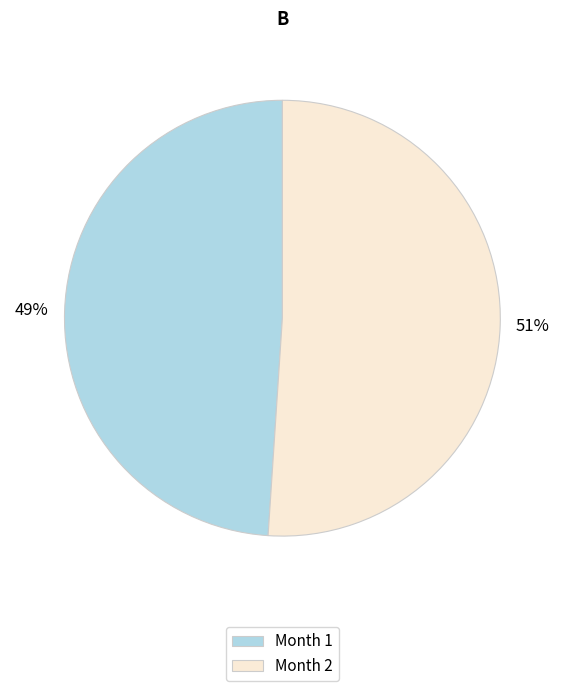

To the nearest percent, what is the difference between the largest and smallest slice percentages?

2%